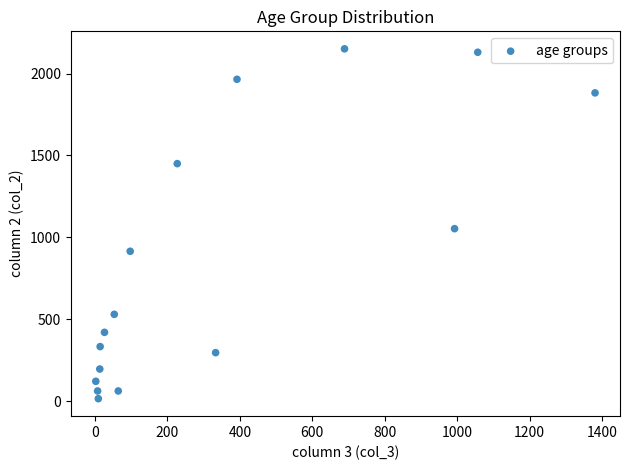

What Y value in the scatter plot is closest to 1083?

1053